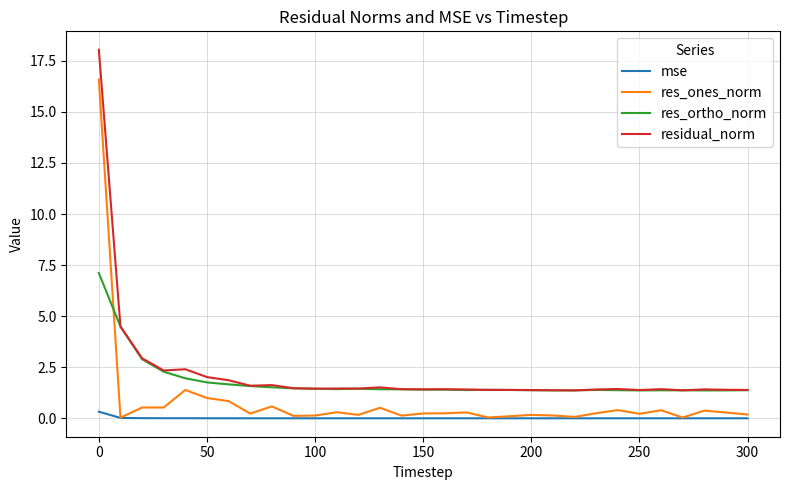

At how many categories does at least one series exceed 4?

2